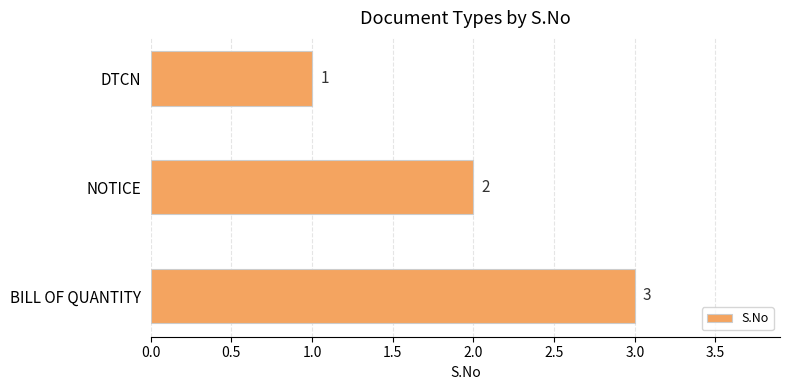

How many bars are there in total?

3